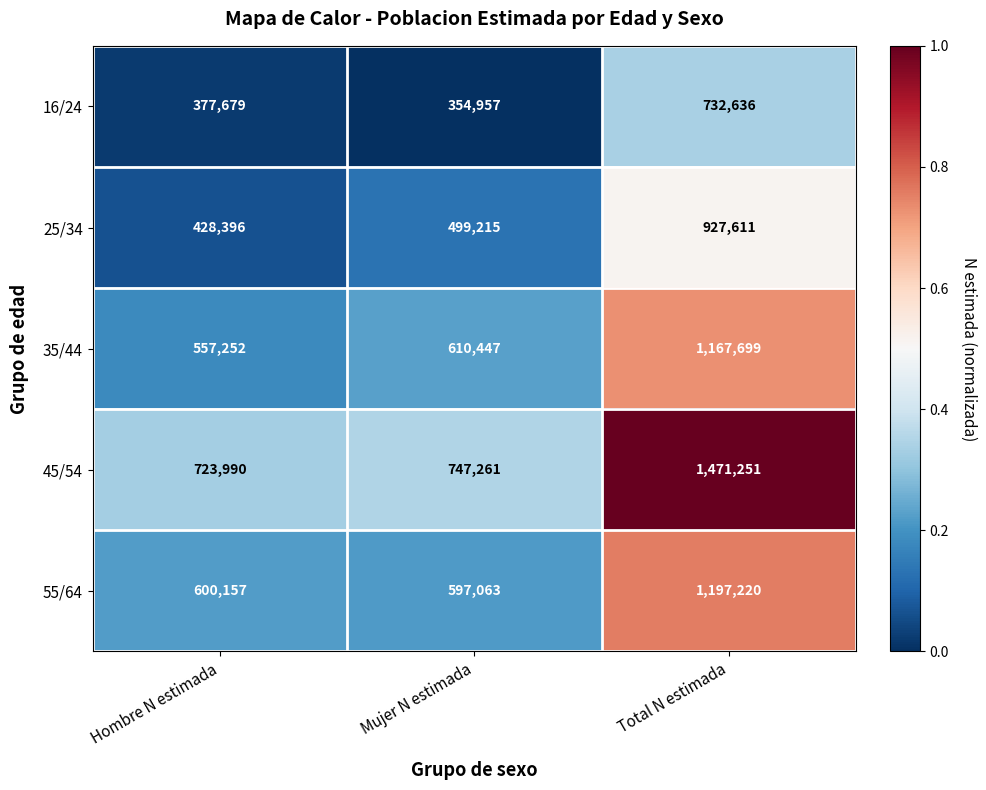

How many categories are shown in the chart?

3